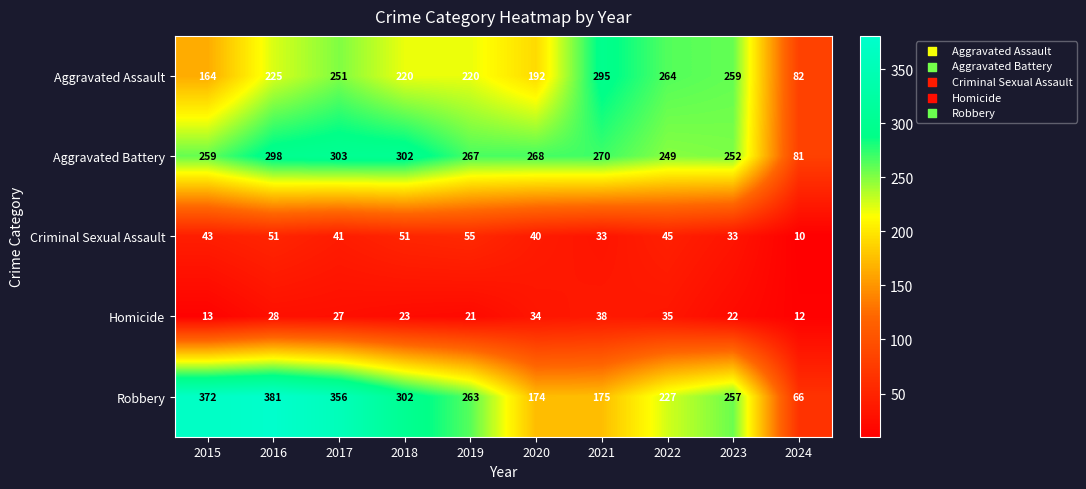

What is the smallest value displayed?

10